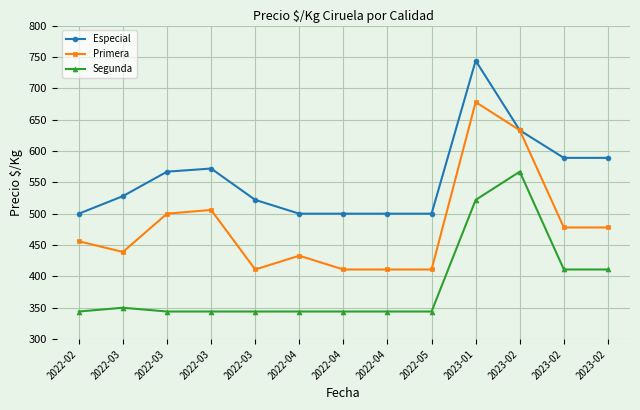

Where is Segunda nearest to the value 455?

2023-02